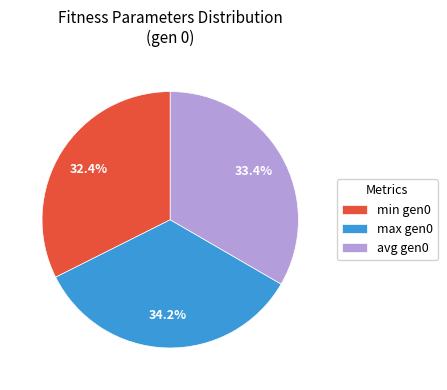

What percentage is NOT represented by min gen0?

67.6%